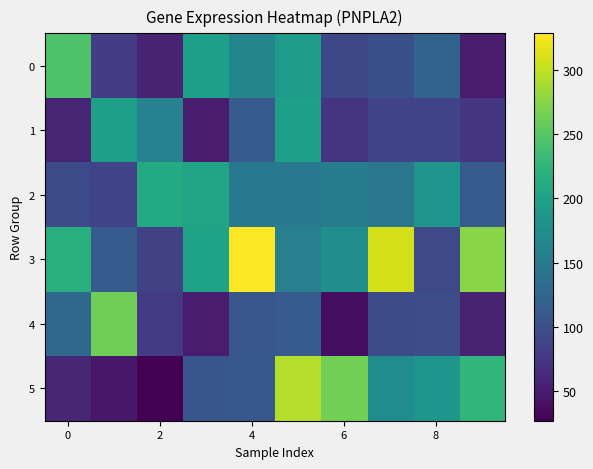

How many categories are shown in the chart?

10